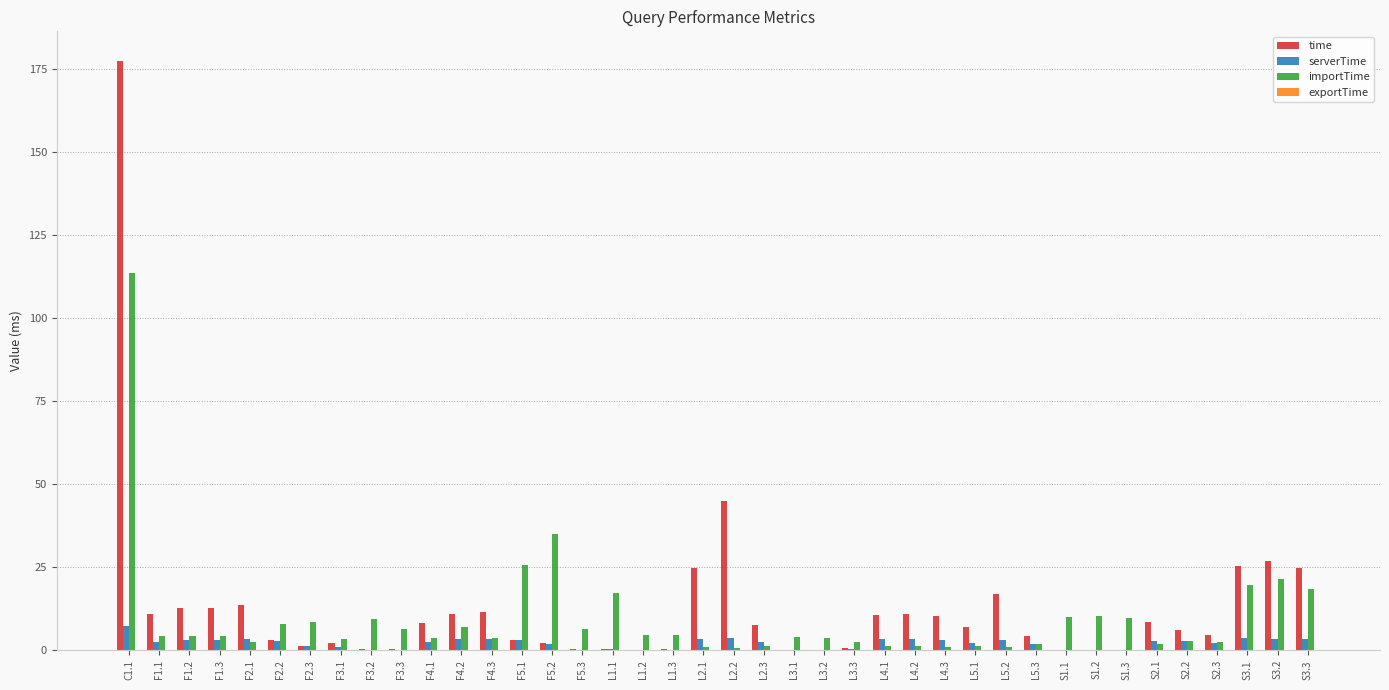

Which series has the widest spread of values?

time